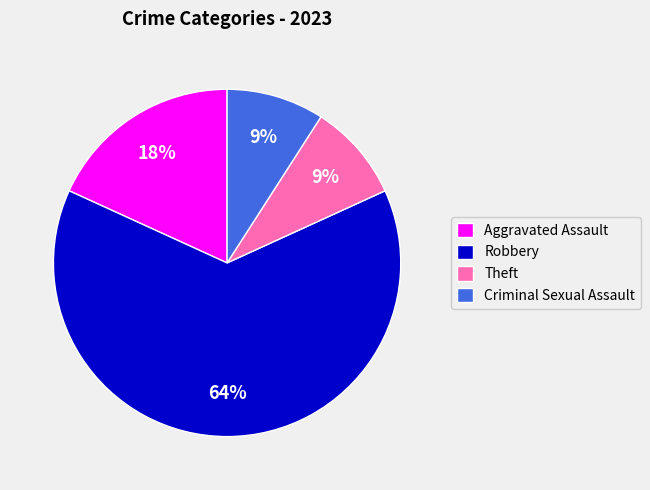

Approximately how many times larger is the value at Criminal Sexual Assault compared to Theft?

1.0